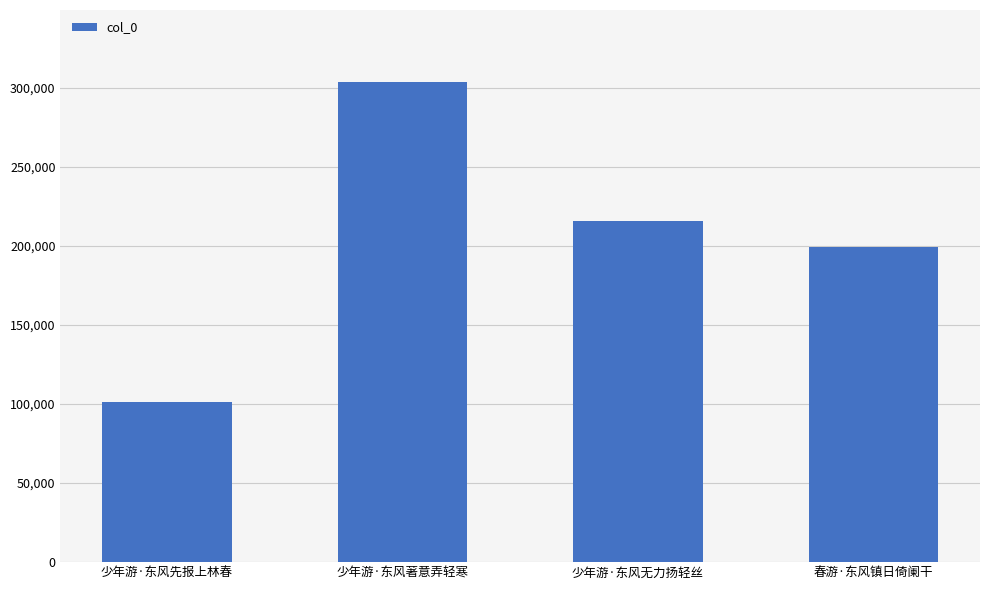

How many bars are there in total?

4